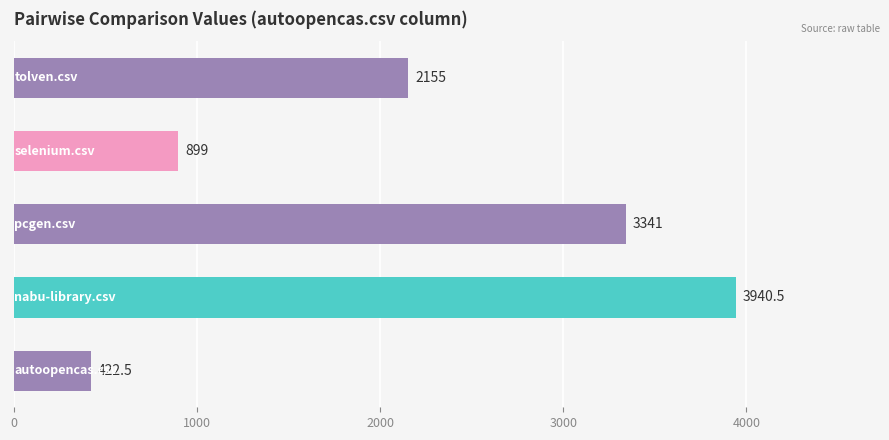

What is the difference between the maximum and minimum values?

3518.0